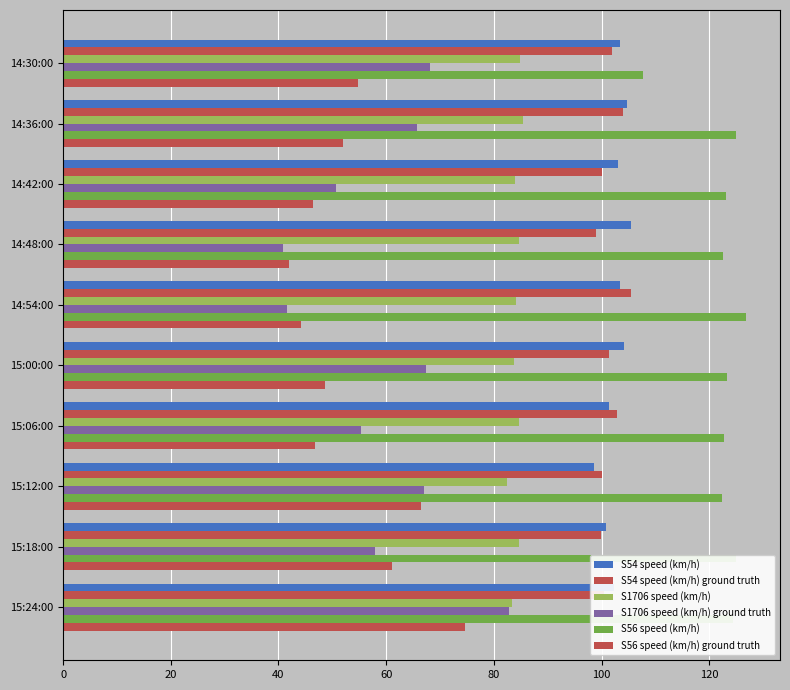

List the series in order of their peak value, highest first.

S56 speed (km/h), S54 speed (km/h) ground truth, S54 speed (km/h), S1706 speed (km/h), S1706 speed (km/h) ground truth, S56 speed (km/h) ground truth